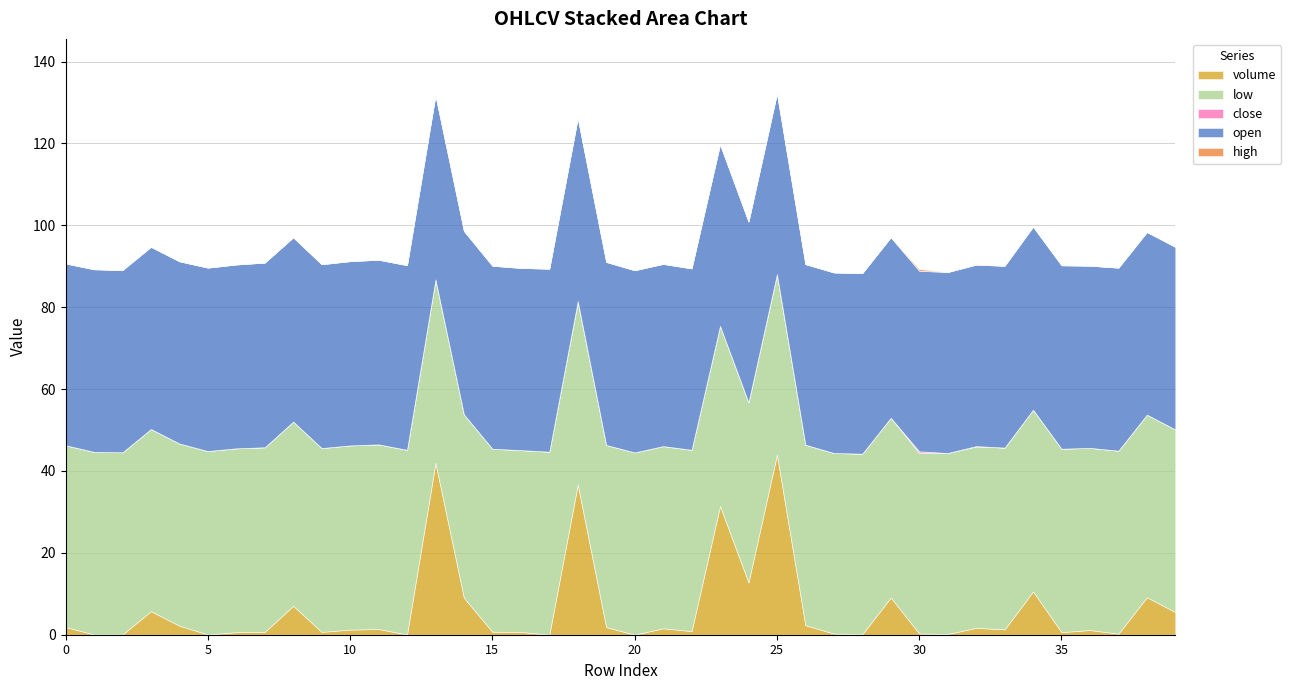

The value of open at 14 is 44.8. True or false?

True